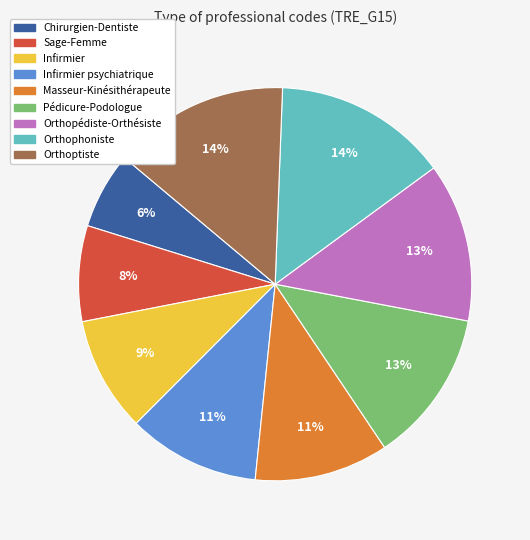

To the nearest percent, what is the average slice percentage?

11%